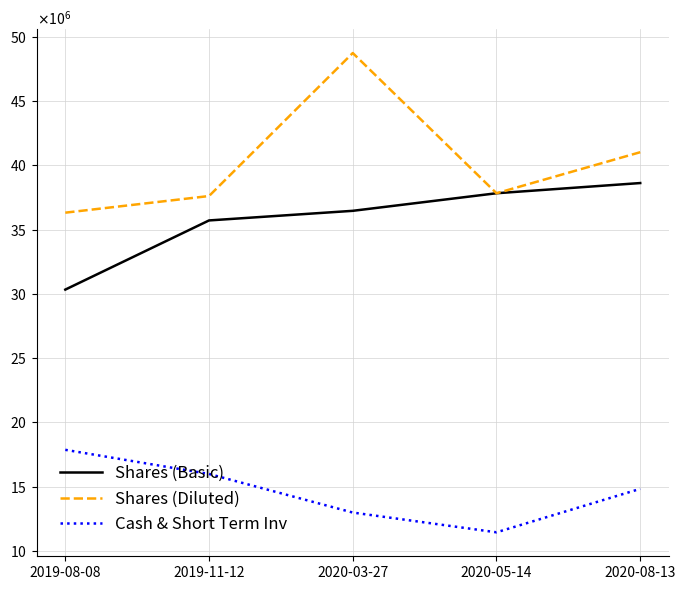

What are all the series names shown in the legend?

Shares (Basic), Shares (Diluted), Cash & Short Term Inv